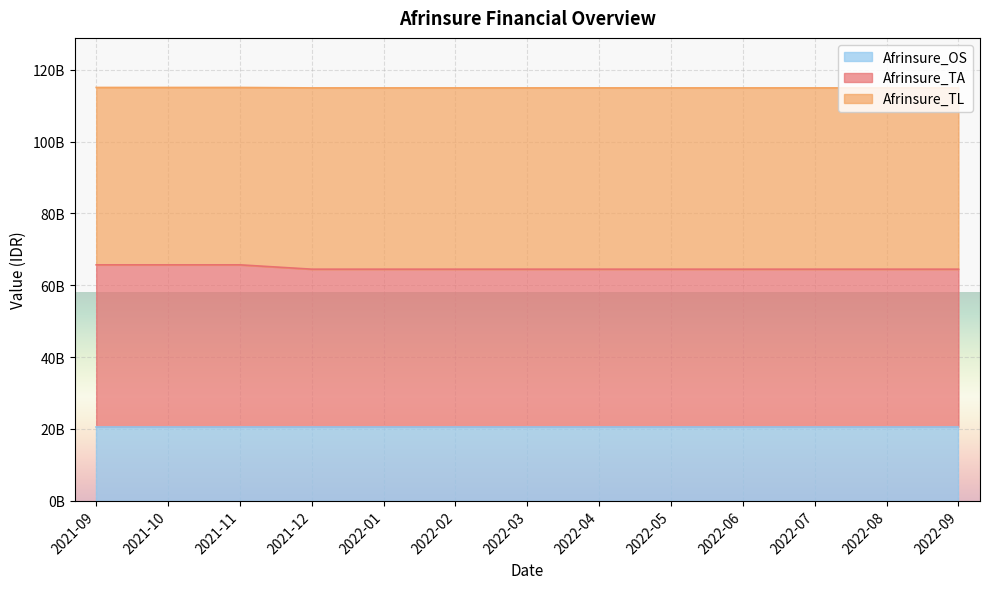

At which category is the sum across all series the highest?

2021-09